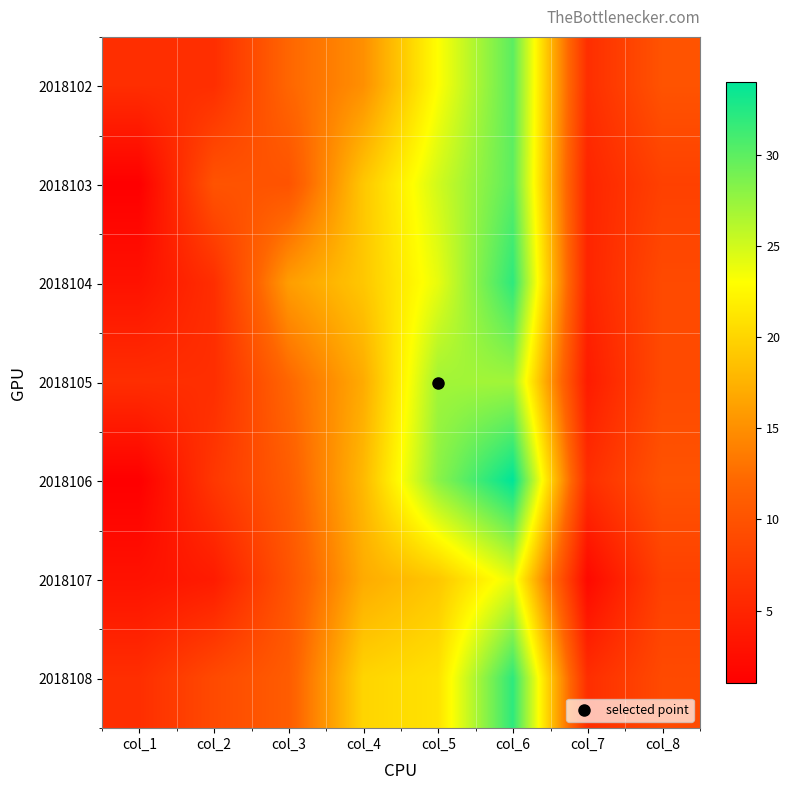

What is the spread (max minus min) of values at col_6?

10